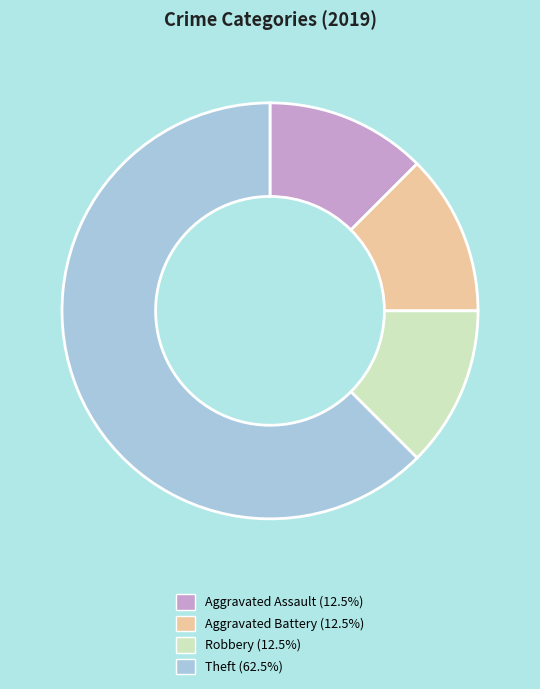

Is Theft the majority of the pie?

Yes